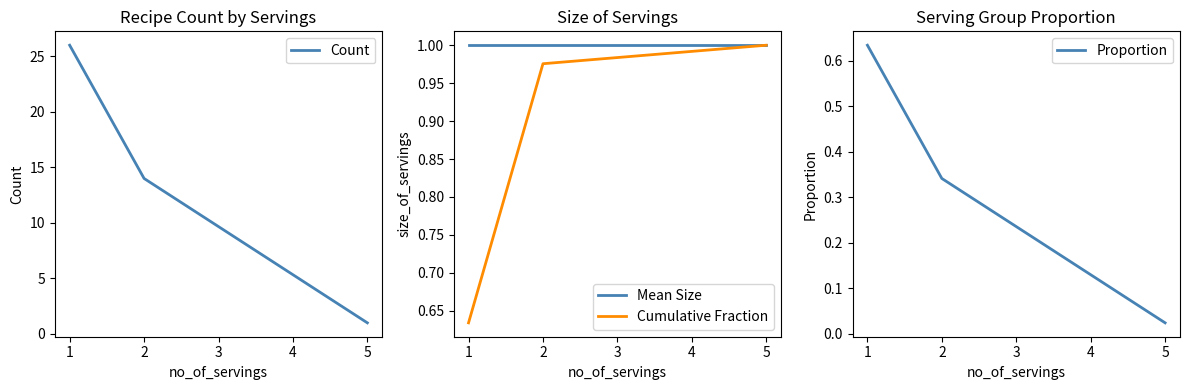

What are all the series names shown in the legend?

Count, Mean Size, Cumulative Fraction, Proportion